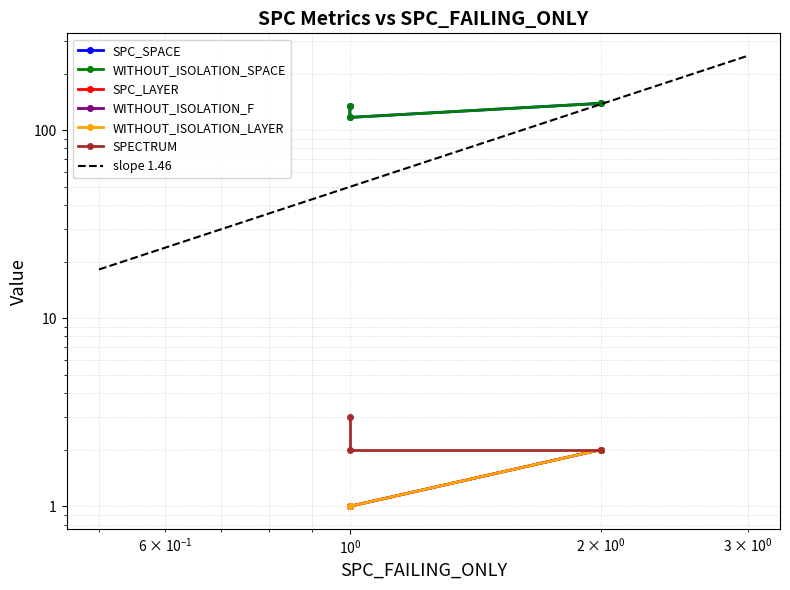

What is the highest value of the SPC_SPACE series?

139